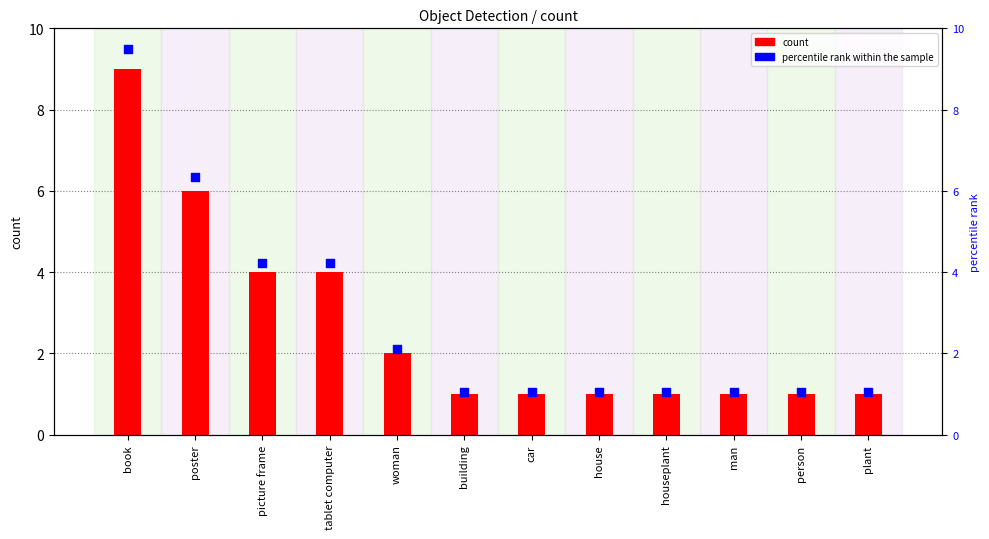

Which series has the largest Y range (max minus min)?

percentile rank within the sample